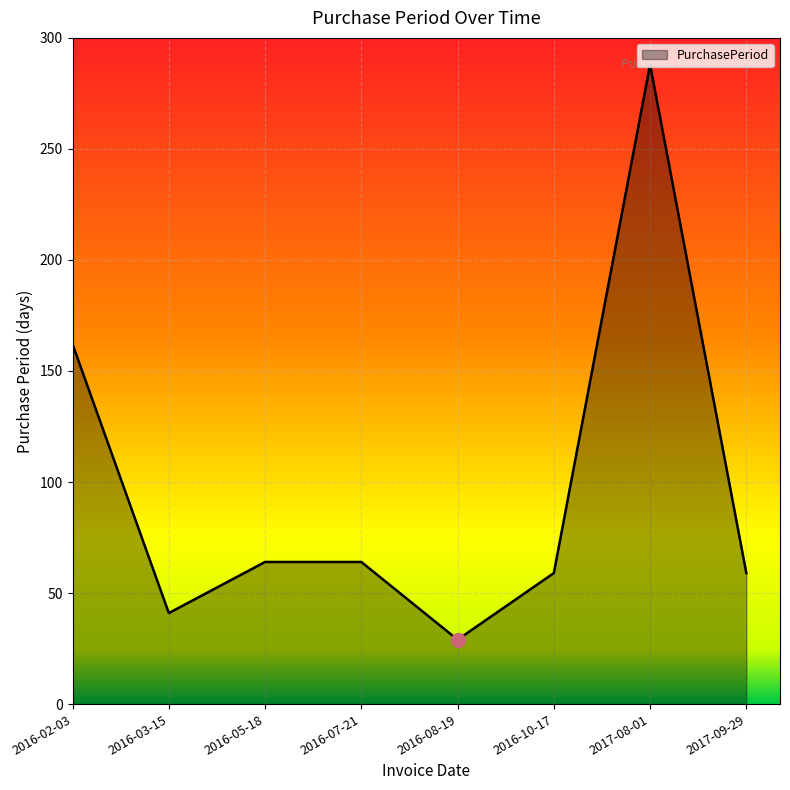

Reading left to right, extract all data points from this chart.

162	41	64	64	29	59	288	59